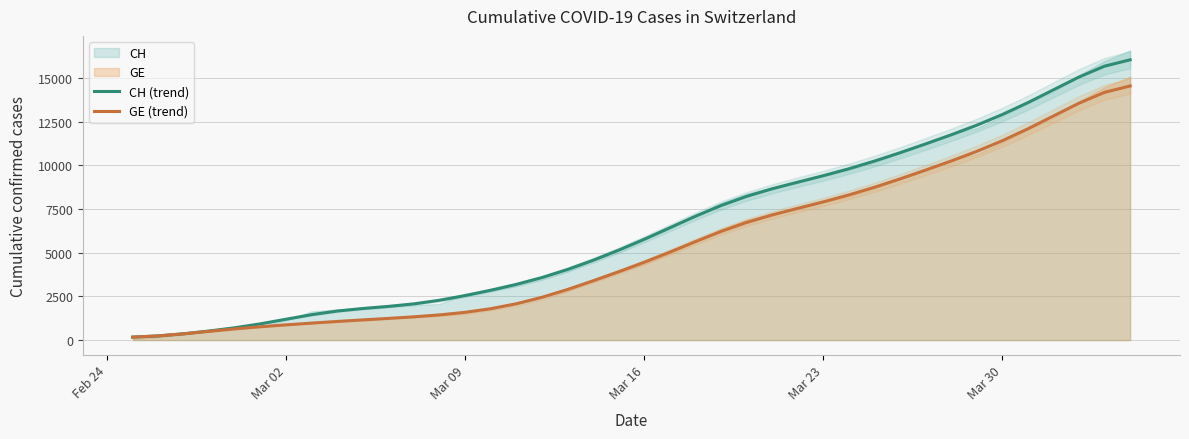

What is the minimum value for GE (trend)?

169.2